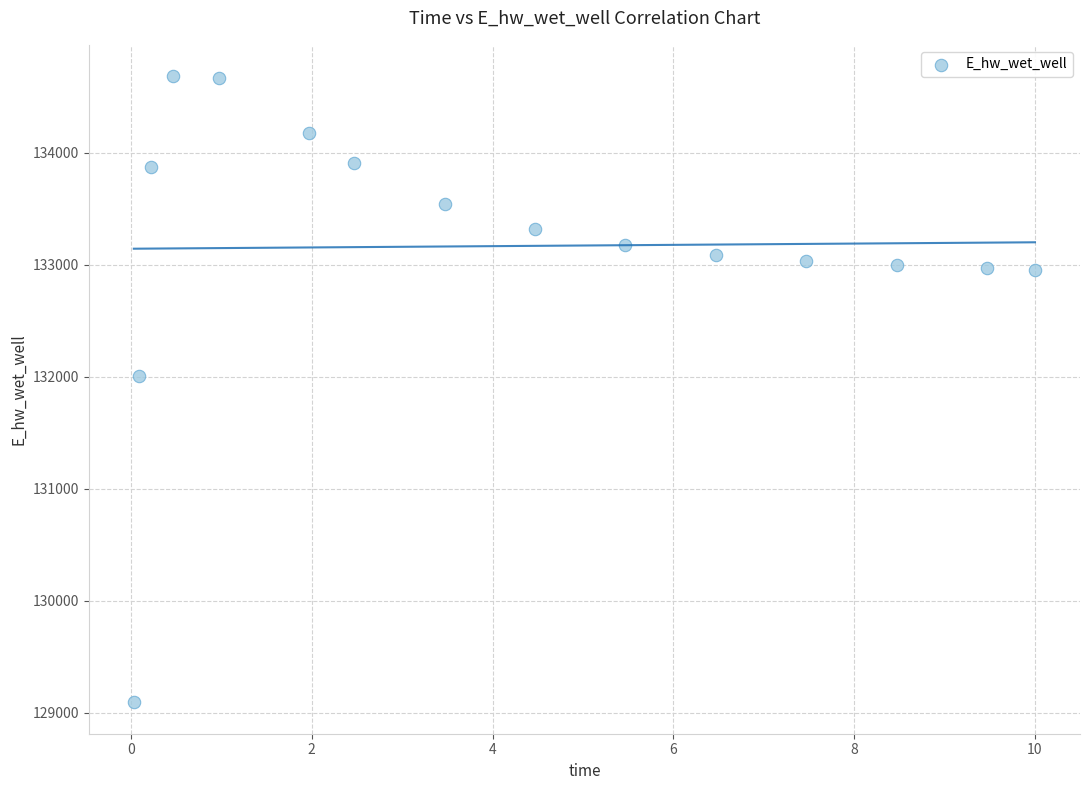

What Y value in the scatter plot is closest to 131889?

132010.9